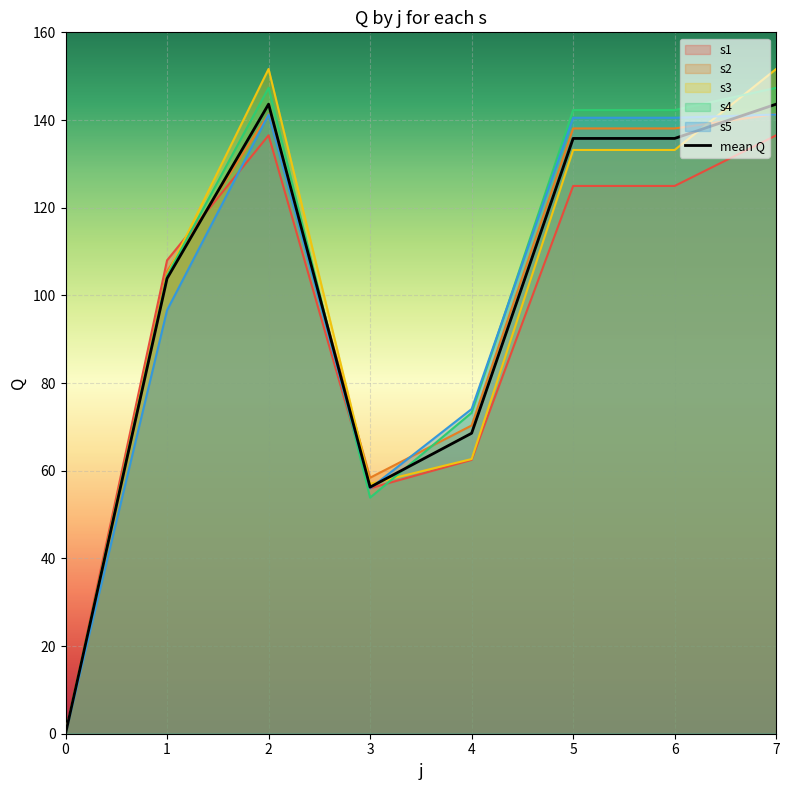

Approximately how many times larger is the value at 3 compared to 4?

0.8